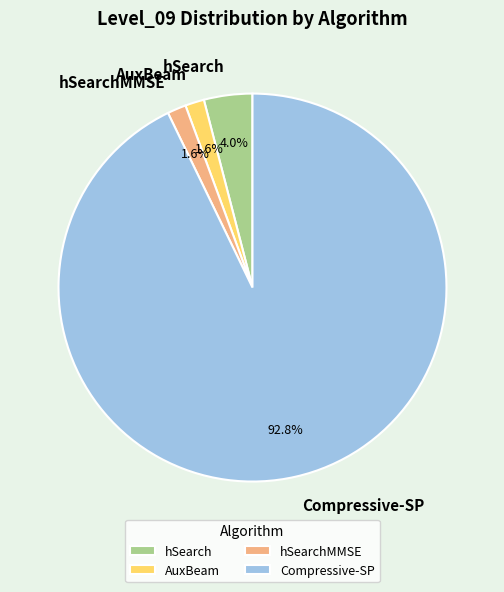

What is the largest slice in the pie chart?

Compressive-SP